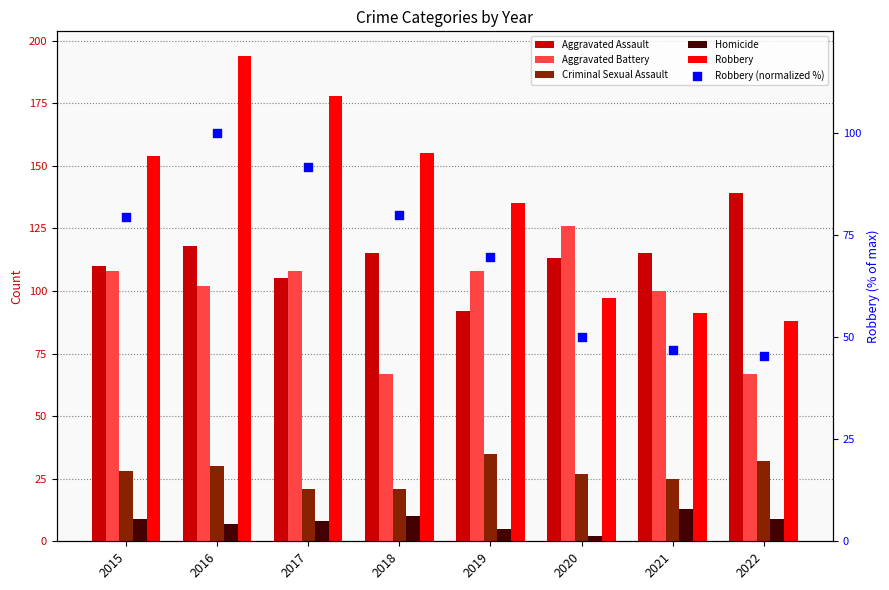

Is the value of Aggravated Battery at 2018 greater than the value of Criminal Sexual Assault at 2022?

Yes